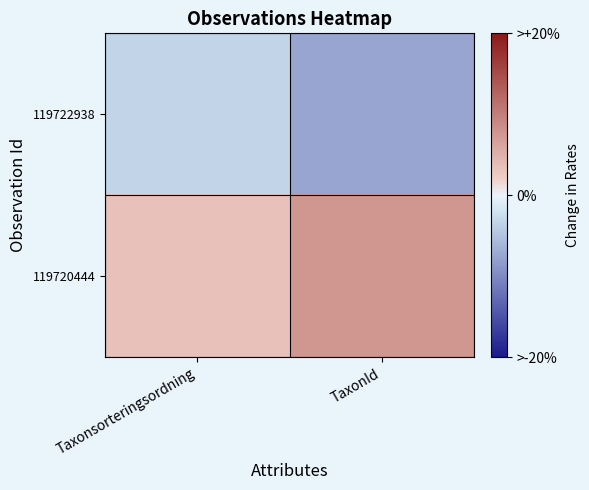

At how many categories does at least one series exceed 0?

2